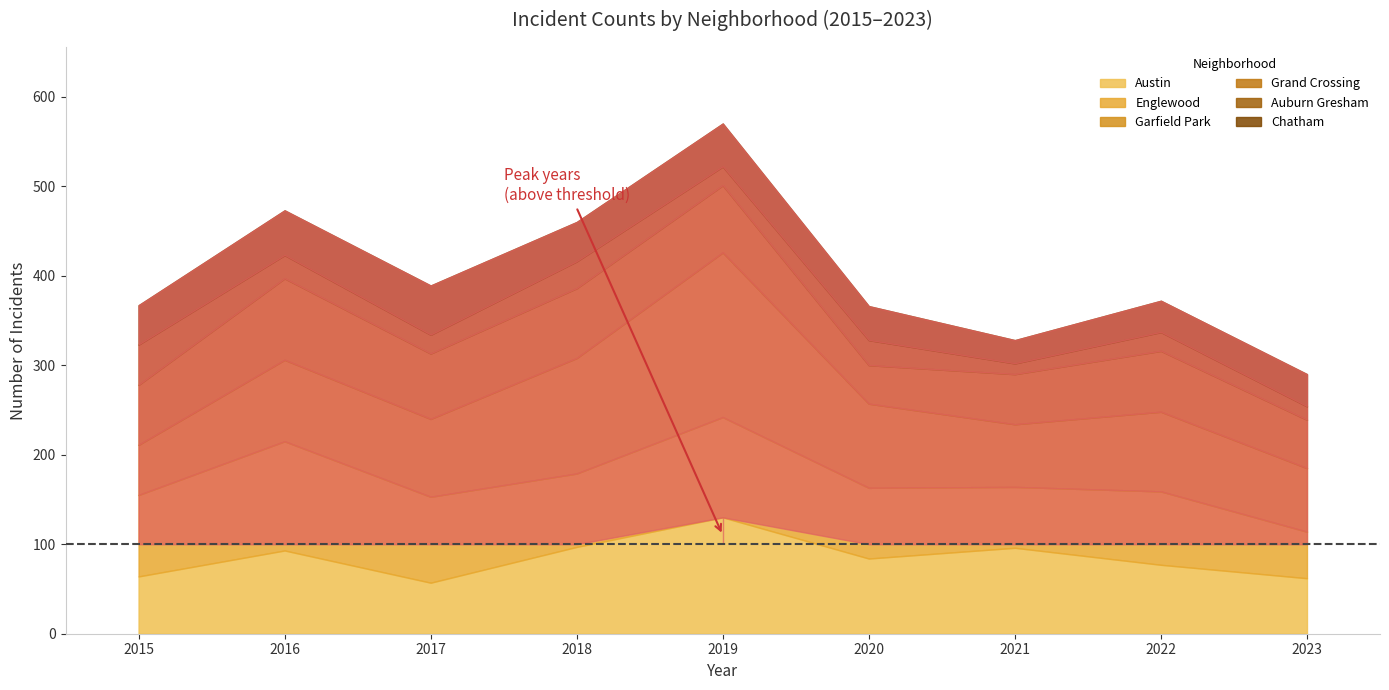

Reading left to right, list all the values displayed in this chart.

Austin: 64	93	57	97	130	84	96	77	62
Englewood: 91	122	96	82	112	79	68	82	52
Garfield Park: 56	91	87	129	184	94	70	89	71
Grand Crossing: 67	91	73	78	75	43	56	68	54
Auburn Gresham: 45	26	21	30	21	28	12	21	15
Chatham: 44	50	55	44	48	38	26	35	36